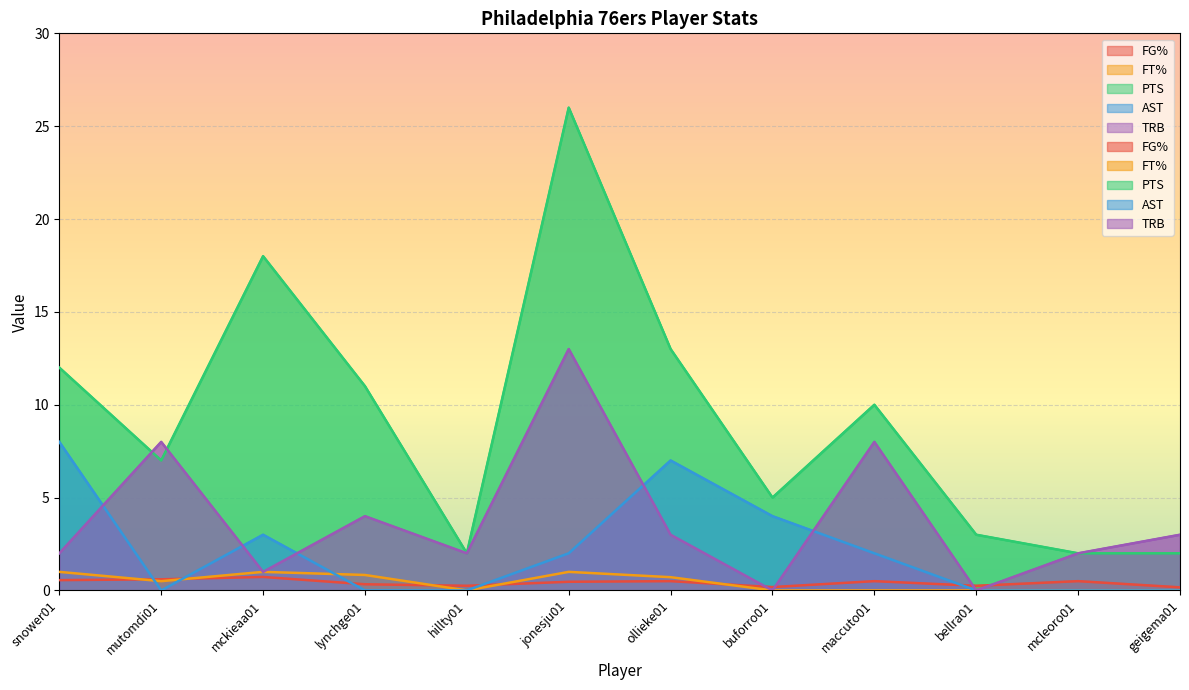

How many intersections are there between TRB and PTS?

2